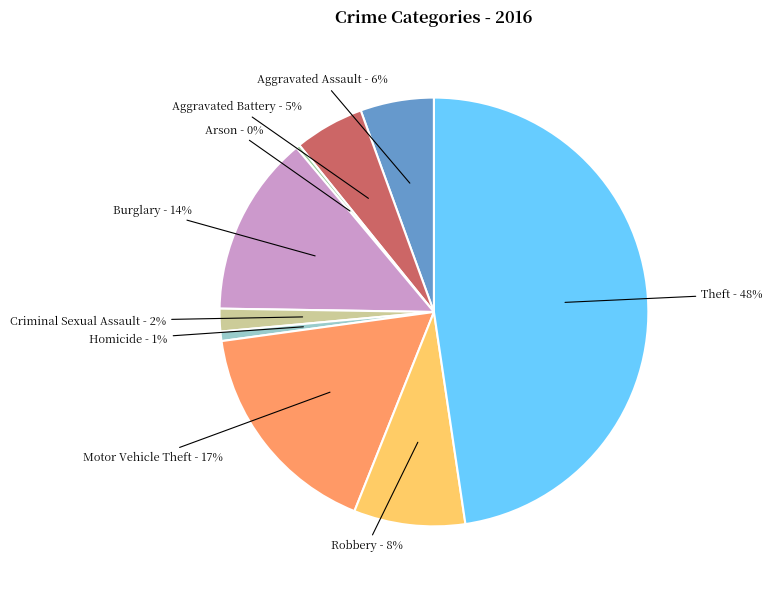

To the nearest percent, what is the average slice percentage?

11%